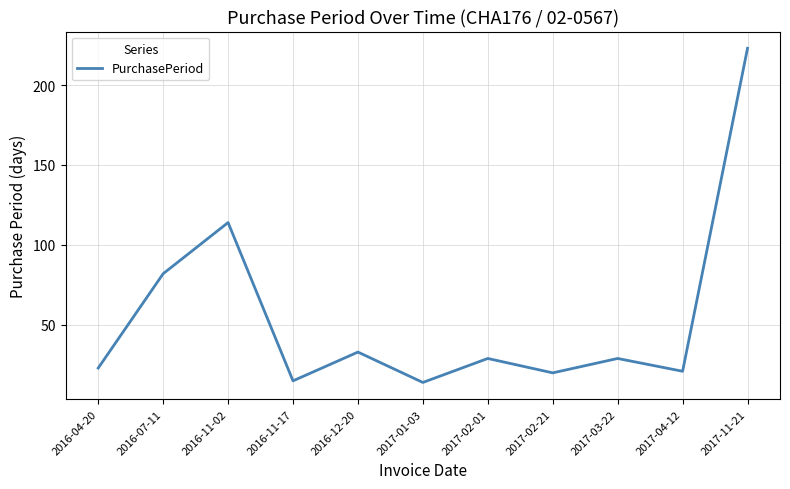

Reading left to right, transcribe all the data shown in this chart.

23	82	114	15	33	14	29	20	29	21	223